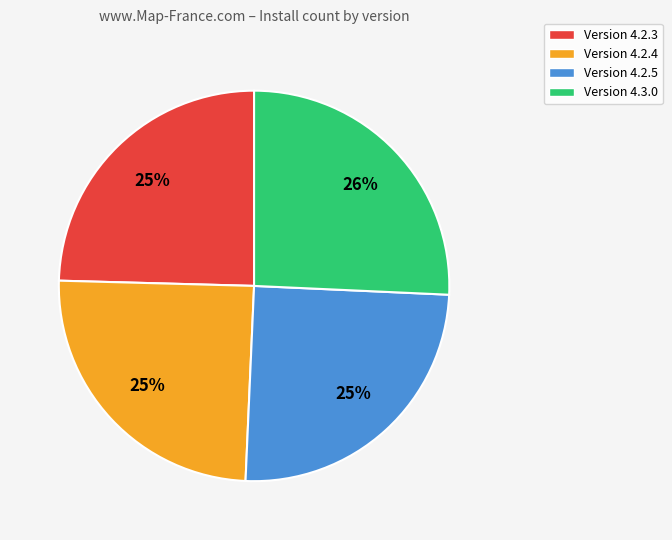

How many segments does this pie chart have?

4